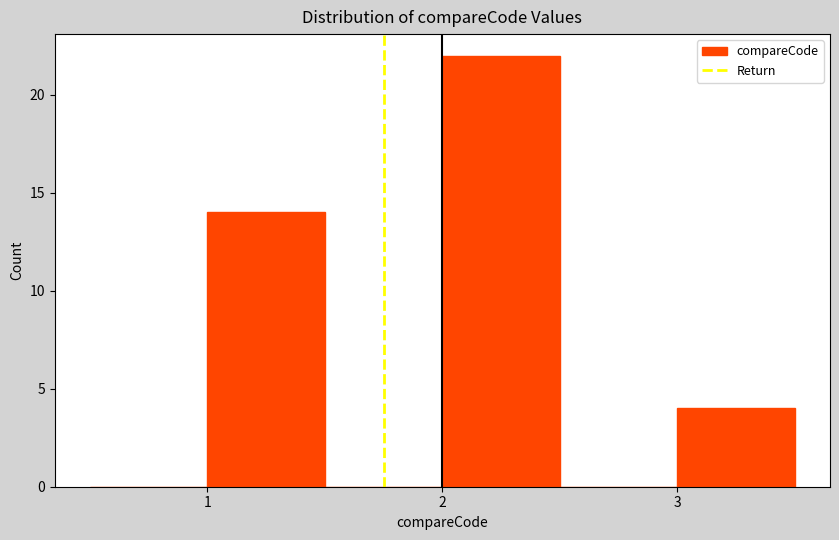

Over which range of the x-axis is the bar tallest?

2.0 to 2.5